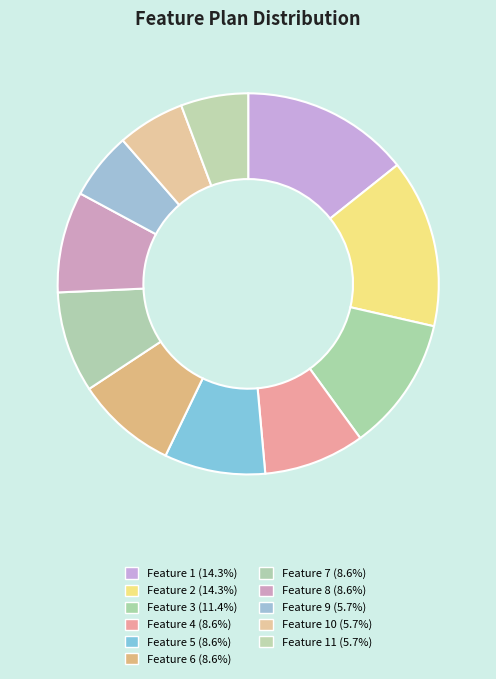

What is the largest slice in the pie chart?

Feature 1